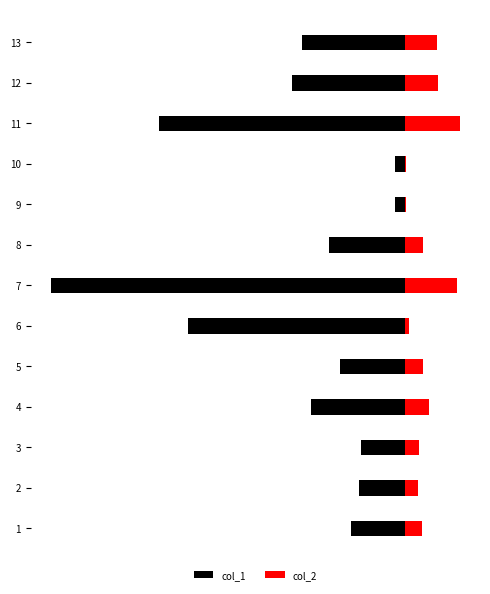

How many bars are there in total?

26